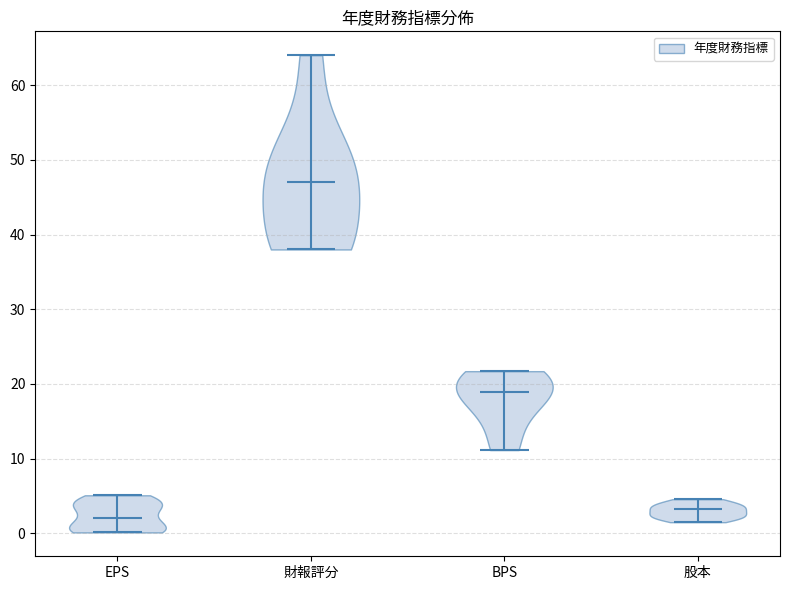

Reading left to right, read every violin against the y-axis: where its median line is, and the lowest and highest points it reaches. The values are not printed on the chart, so give them approximately, as read against the axis.

EPS: median line 2, lowest point 0, highest point 5
財報評分: median line 47, lowest point 38, highest point 64
BPS: median line 19, lowest point 11, highest point 22
股本: median line 3, lowest point 2, highest point 5